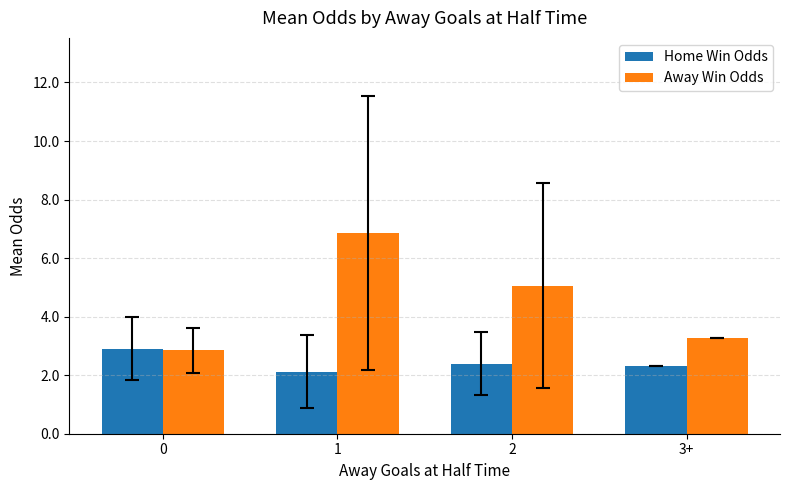

What is the value of the Home Win Odds bar at the 4th from the left?

2.3